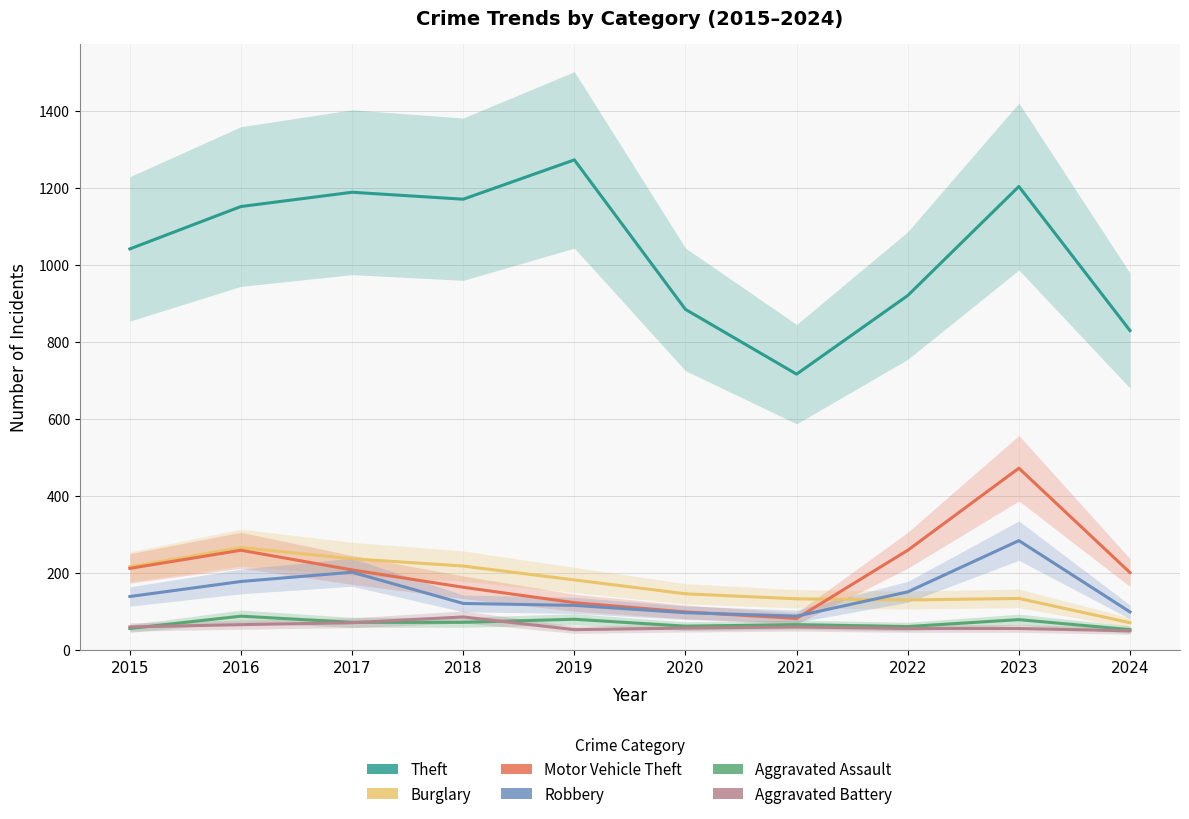

Which series changed the most between 2017 and 2023?

Motor Vehicle Theft